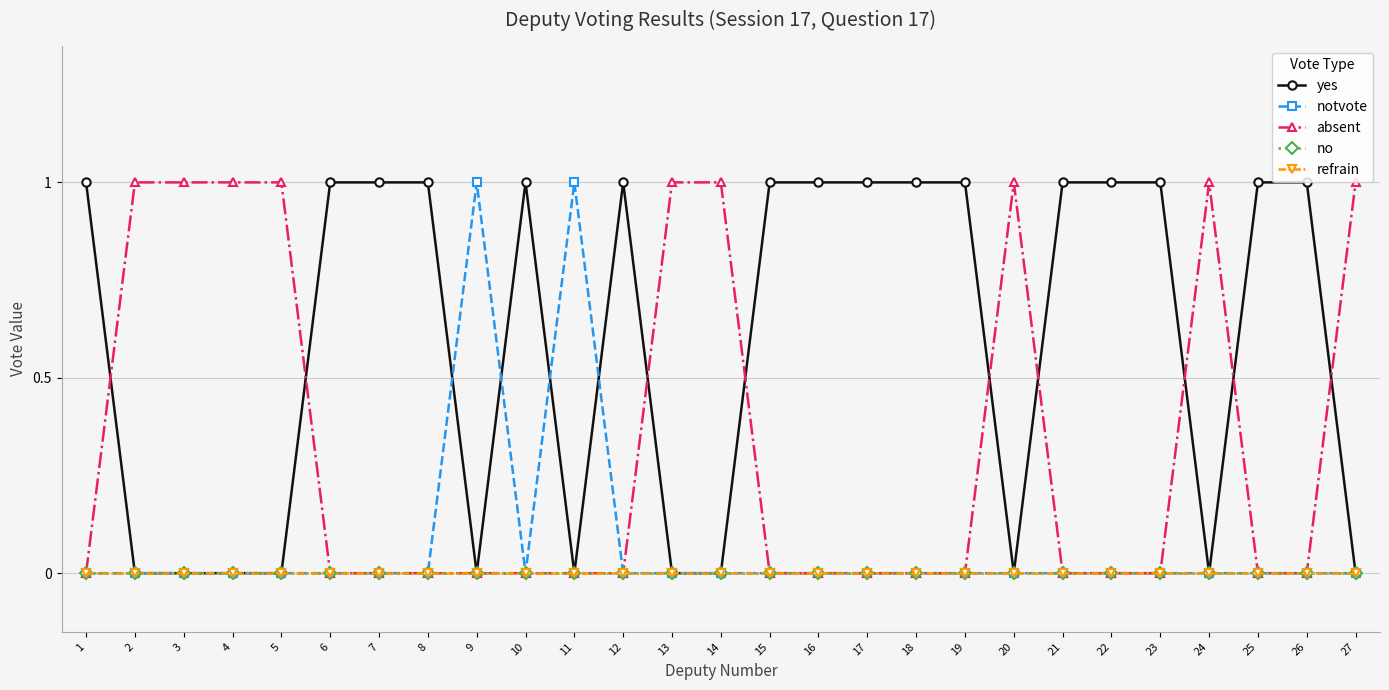

Reading right to left, transcribe all the data shown in this chart.

yes: 0	1	1	0	1	1	1	0	1	1	1	1	1	0	0	1	0	1	0	1	1	1	0	0	0	0	1
notvote: 0	0	0	0	0	0	0	0	0	0	0	0	0	0	0	0	1	0	1	0	0	0	0	0	0	0	0
absent: 1	0	0	1	0	0	0	1	0	0	0	0	0	1	1	0	0	0	0	0	0	0	1	1	1	1	0
no: 0	0	0	0	0	0	0	0	0	0	0	0	0	0	0	0	0	0	0	0	0	0	0	0	0	0	0
refrain: 0	0	0	0	0	0	0	0	0	0	0	0	0	0	0	0	0	0	0	0	0	0	0	0	0	0	0